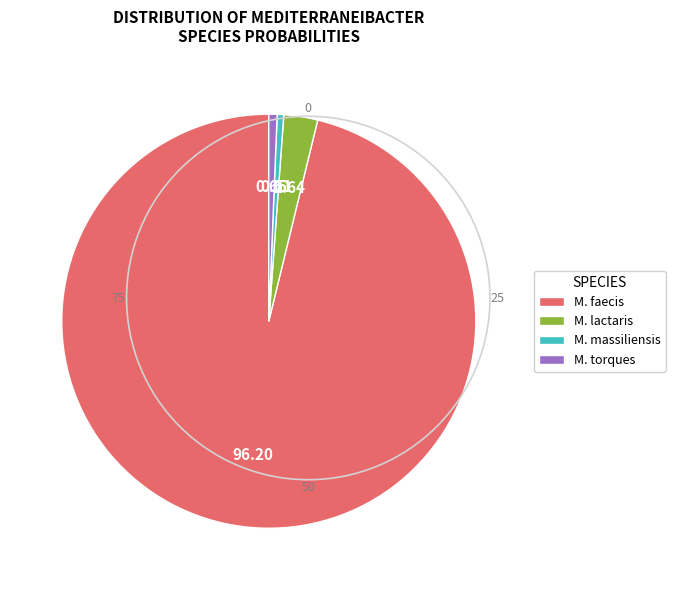

Between M. lactaris and M. massiliensis, which is larger?

M. lactaris